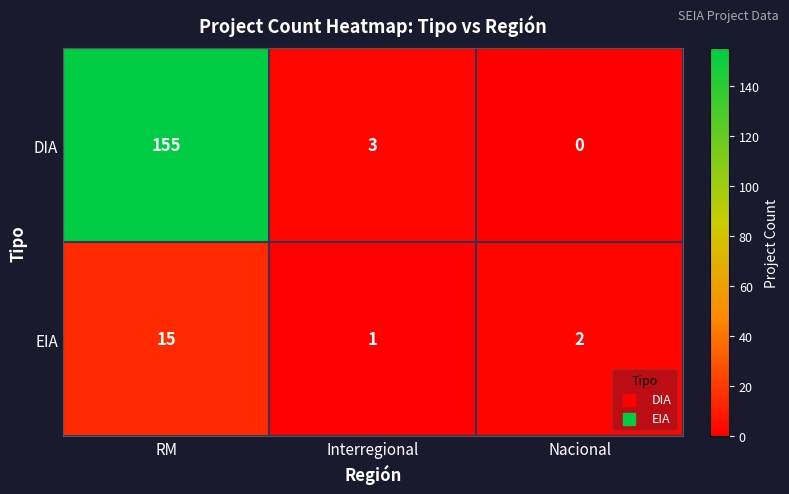

At RM, list the series in order from largest to smallest.

DIA, EIA